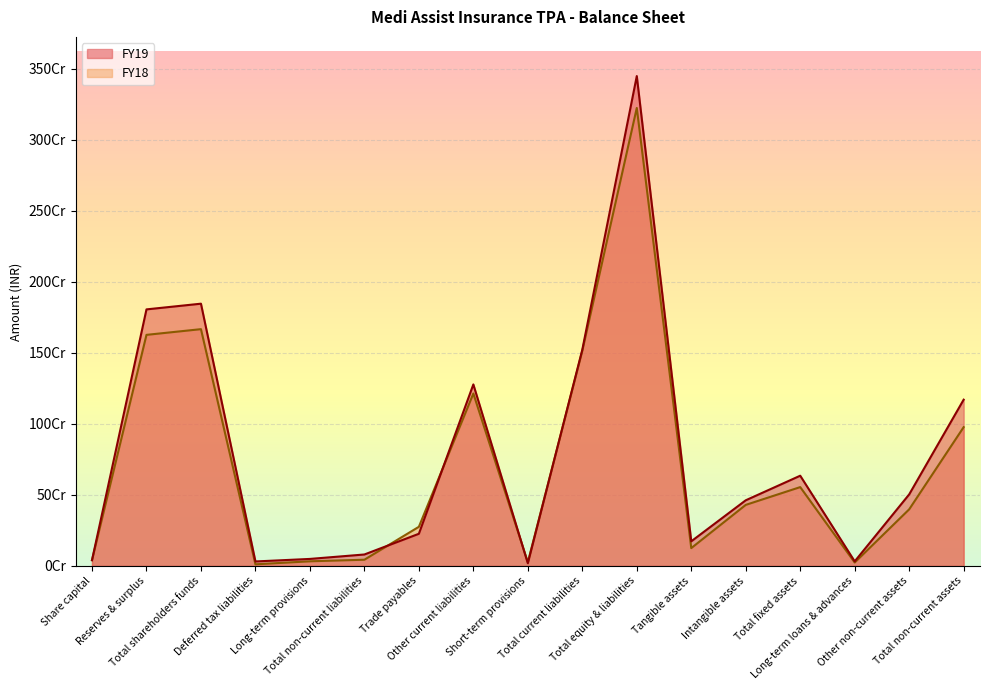

Which category has the lowest value in the FY18 series?

Deferred tax liabilities